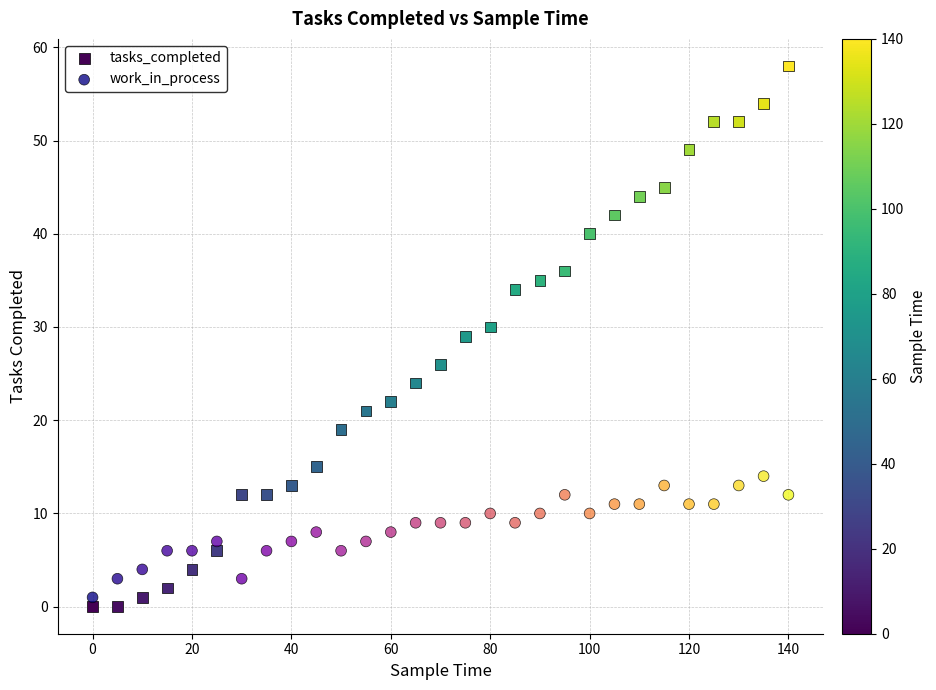

Across all data points, what is the range of X values (max minus min)?

140